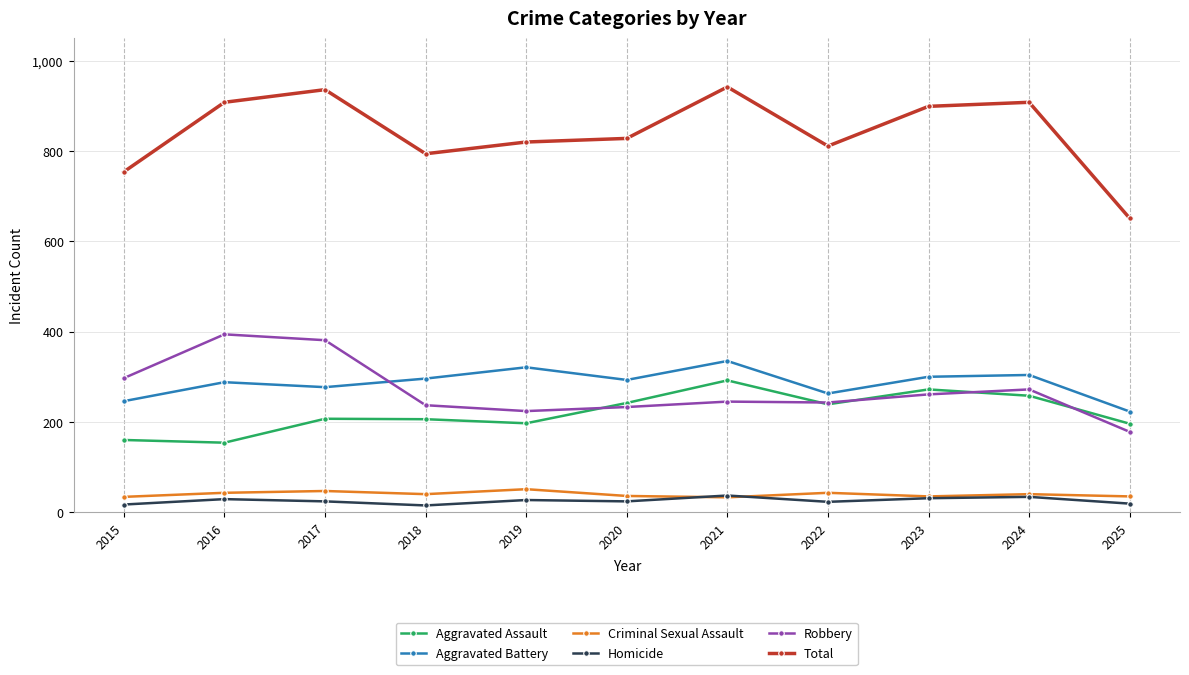

What is the approximate value of Homicide at 2015?

17